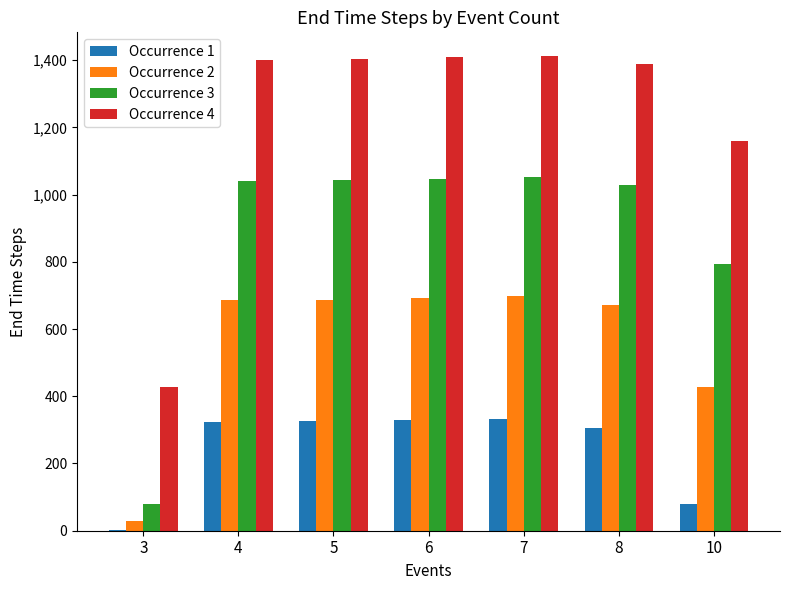

The Occurrence 4 series shows 863 at 5. True or false?

False